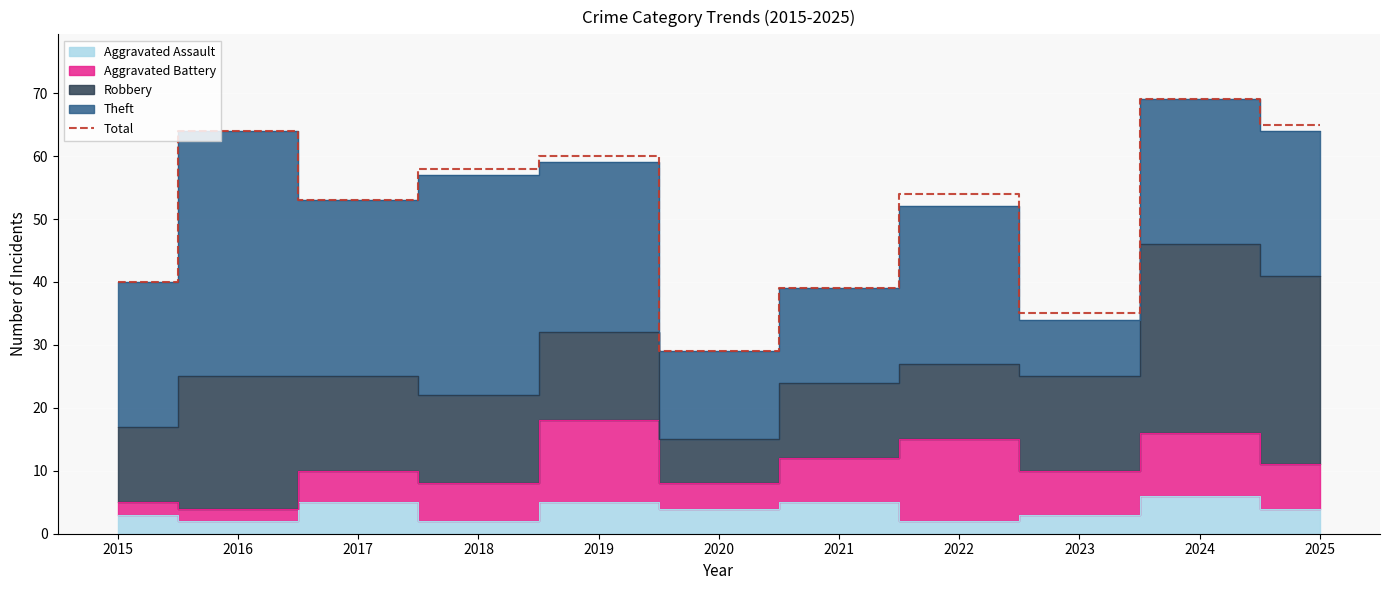

What is the difference between the values at 2023 and 2017?

18